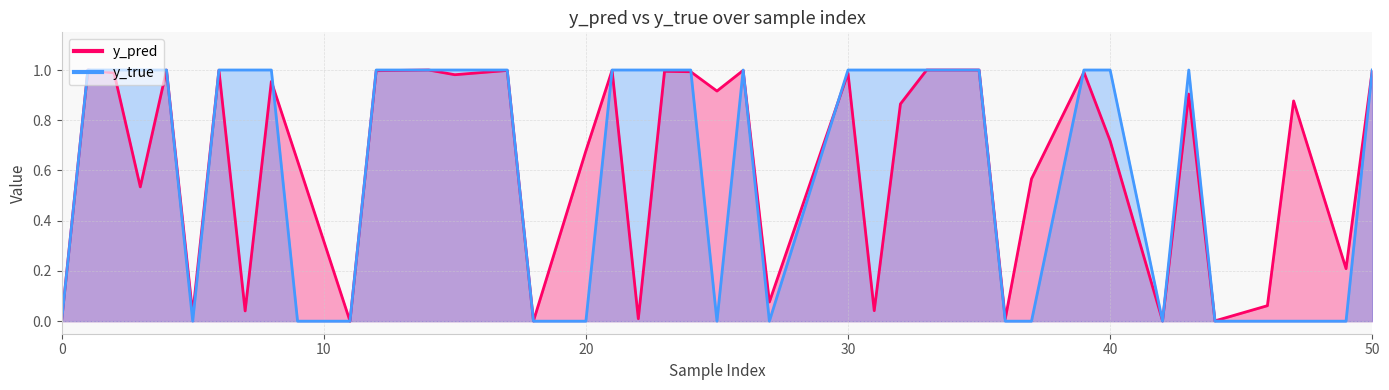

How many distinct data groups are displayed?

2